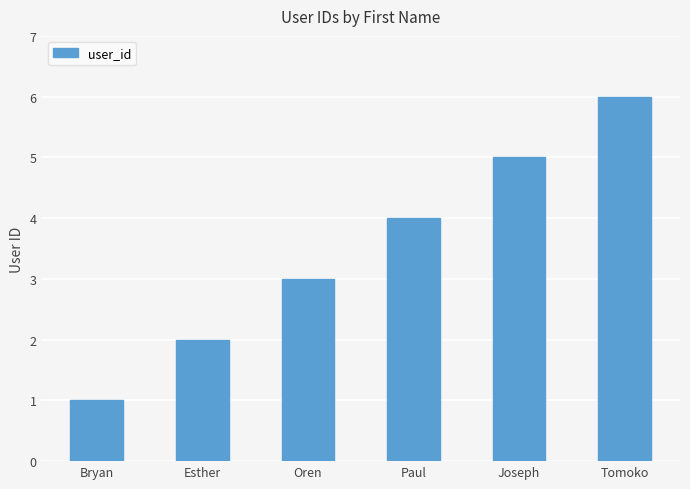

How many values are below 4?

3